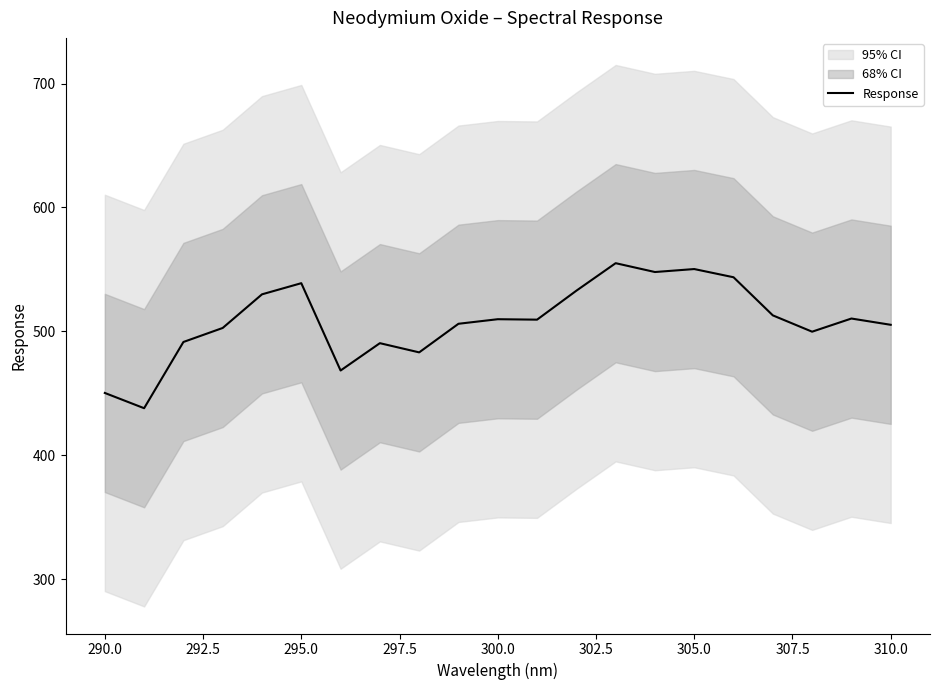

True or false: Response has a value of 895.8 at 295.0.

False